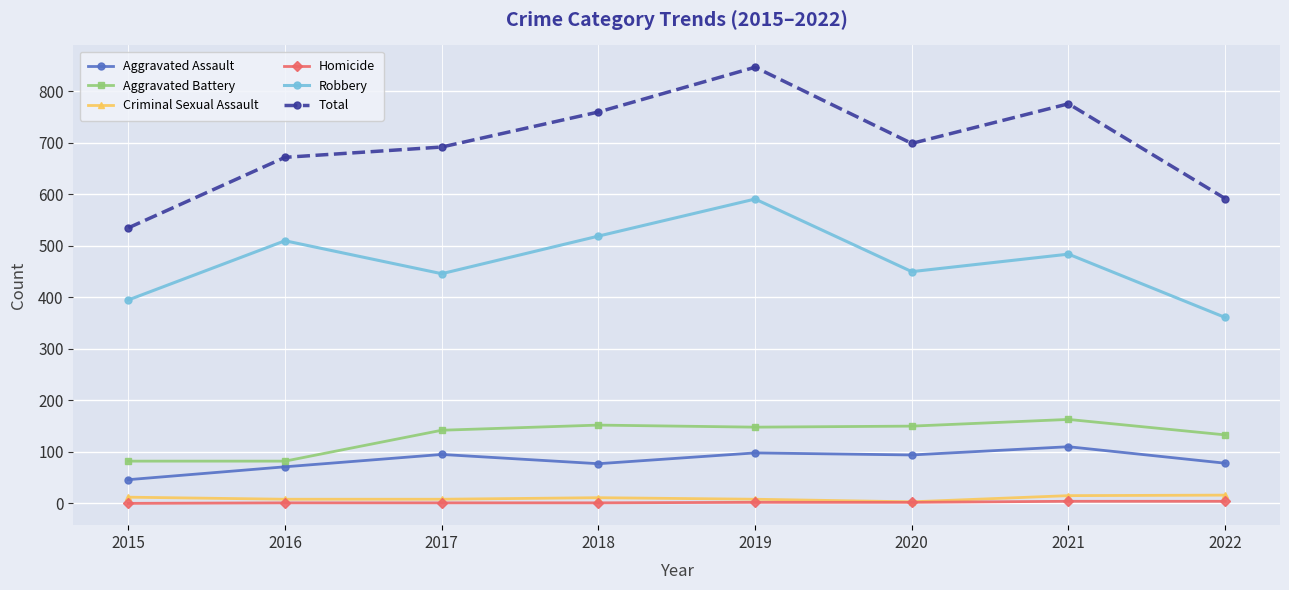

How many Homicide values are between 1 and 4?

7